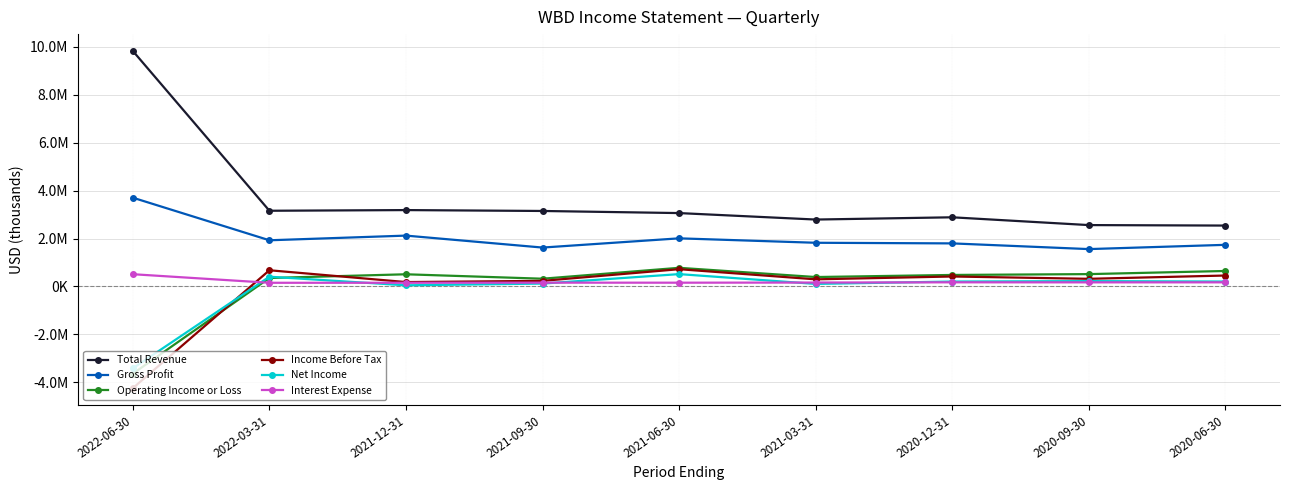

Does the chart have visible grid lines?

Yes